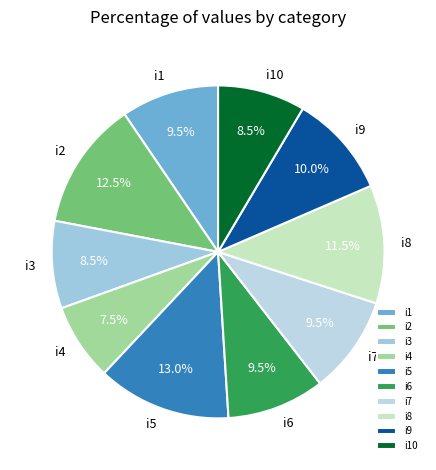

Approximately how many times larger is the value at i8 compared to i7?

1.2